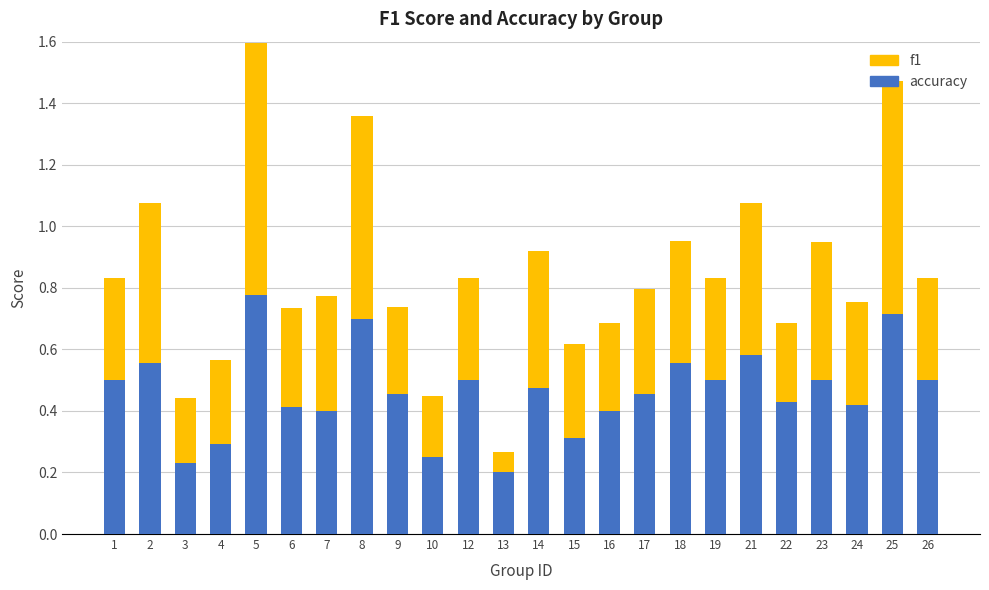

What is the sum of all accuracy values?

11.1